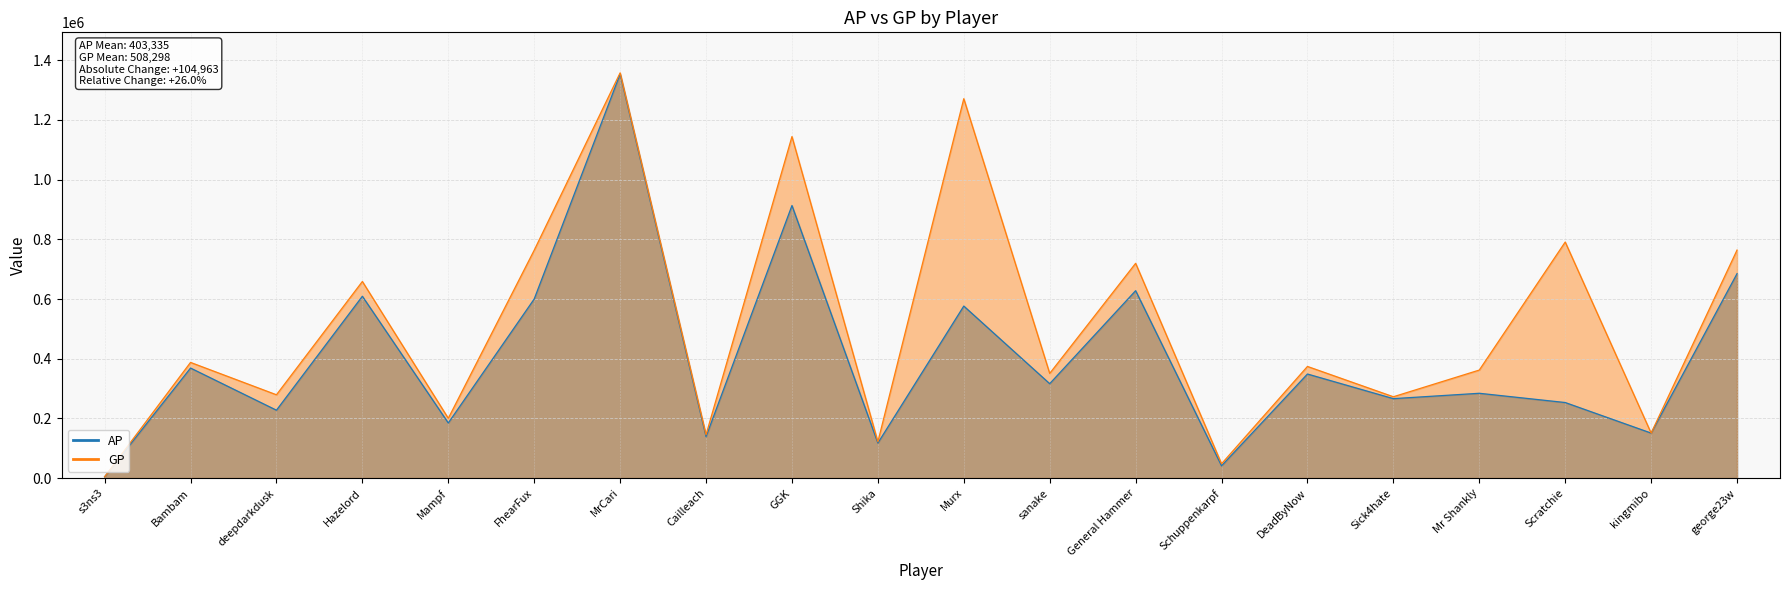

Between Cailleach and DeadByNow, which series saw the biggest shift?

GP